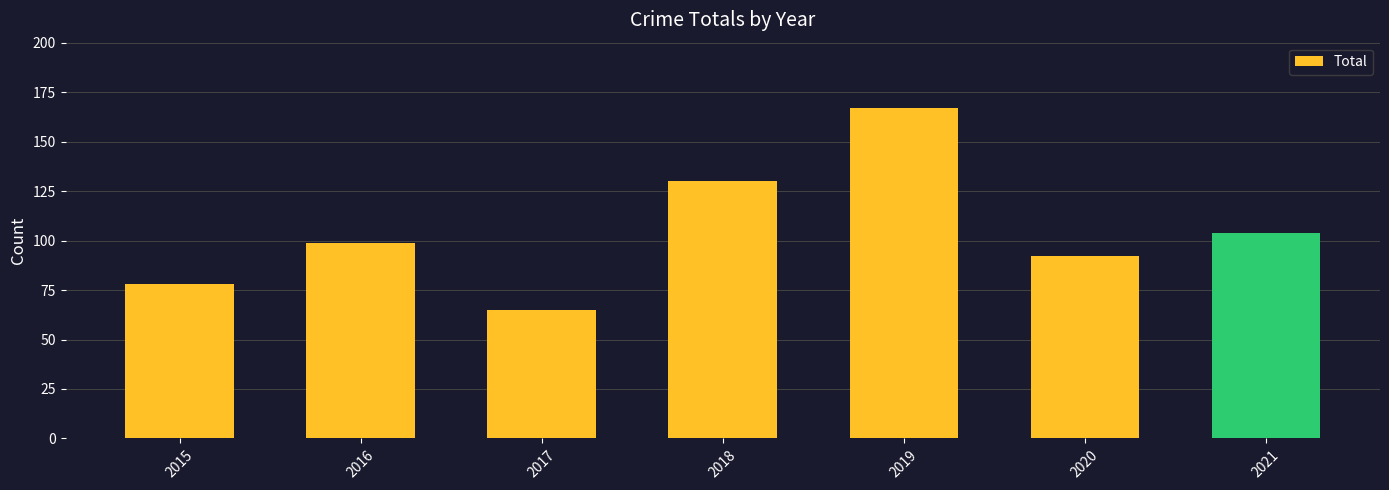

Is it true that the value at 2019 is 70?

False